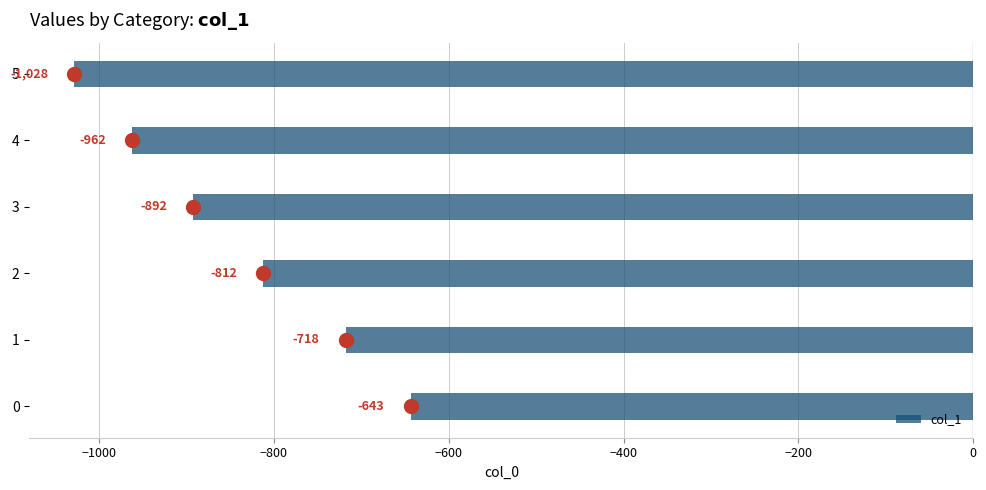

Which label corresponds to the largest value in the chart?

0